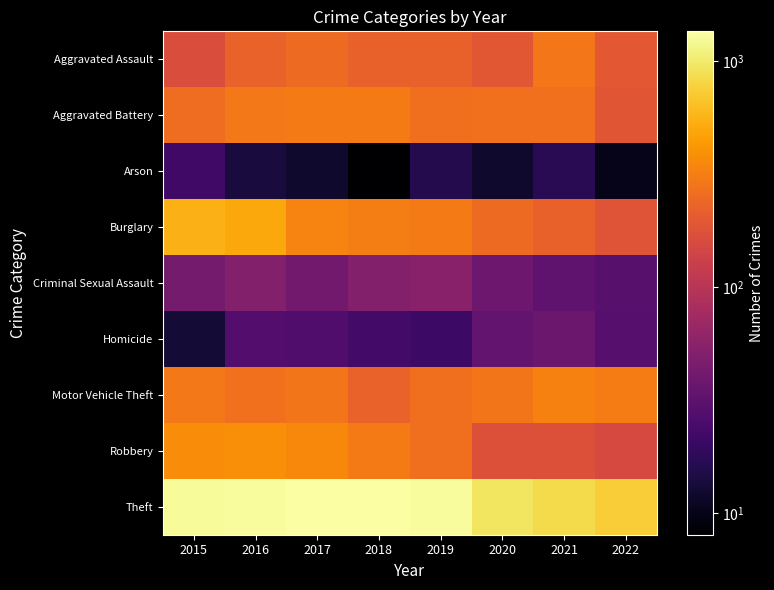

At 2016, list the series in order from largest to smallest.

Theft, Burglary, Robbery, Aggravated Battery, Motor Vehicle Theft, Aggravated Assault, Criminal Sexual Assault, Homicide, Arson